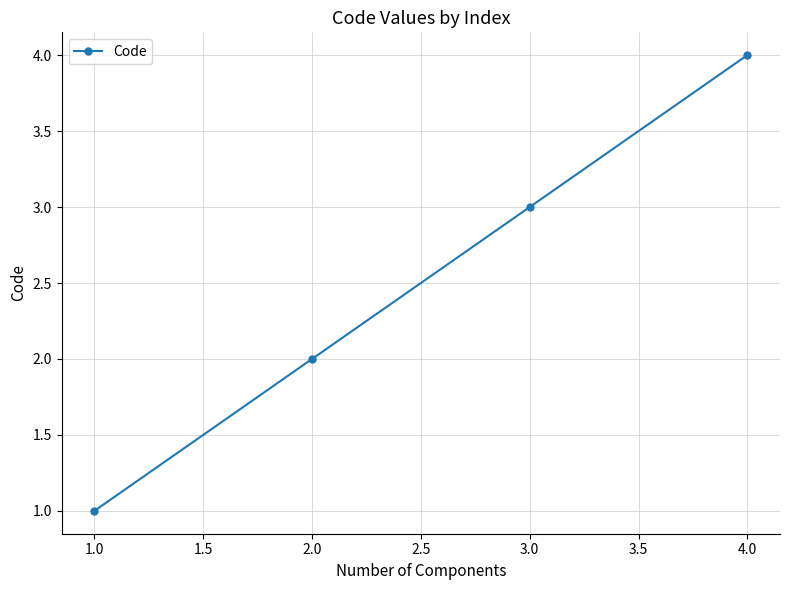

List the labels in order of value, smallest first.

1.0, 2.0, 3.0, 4.0